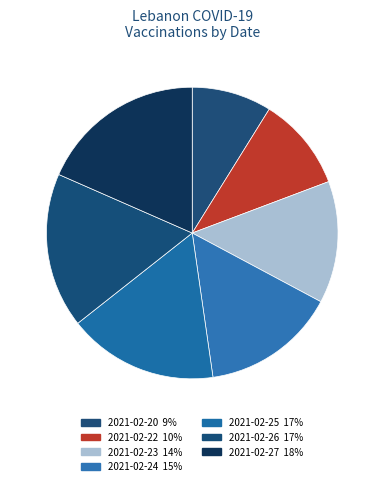

Does any single category account for the majority?

No